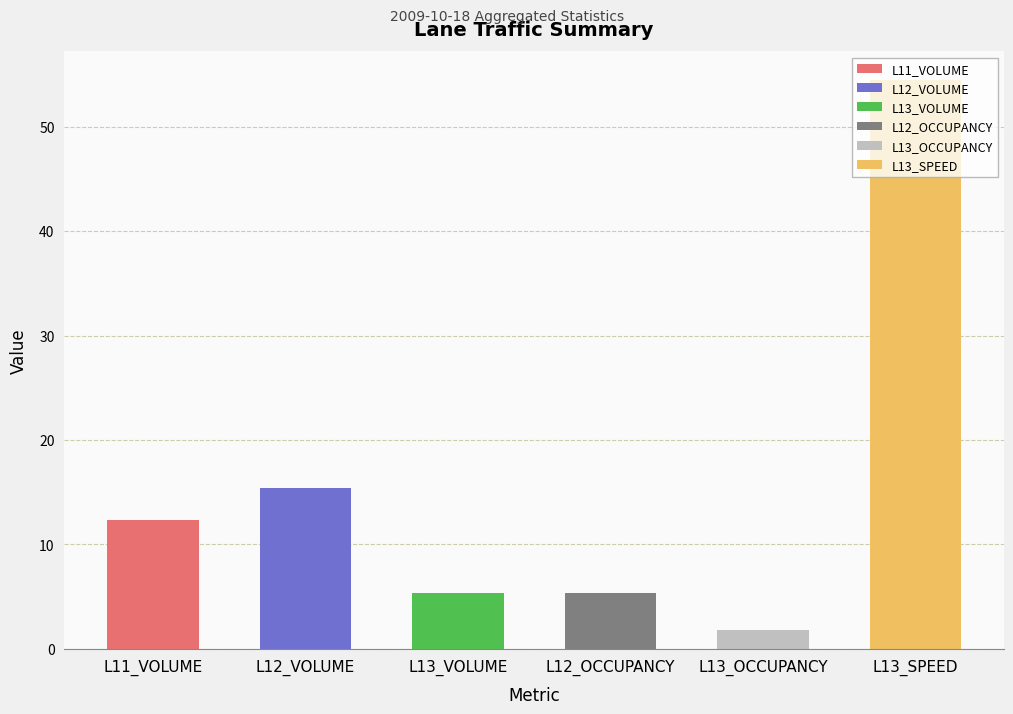

Are the bars horizontal?

No